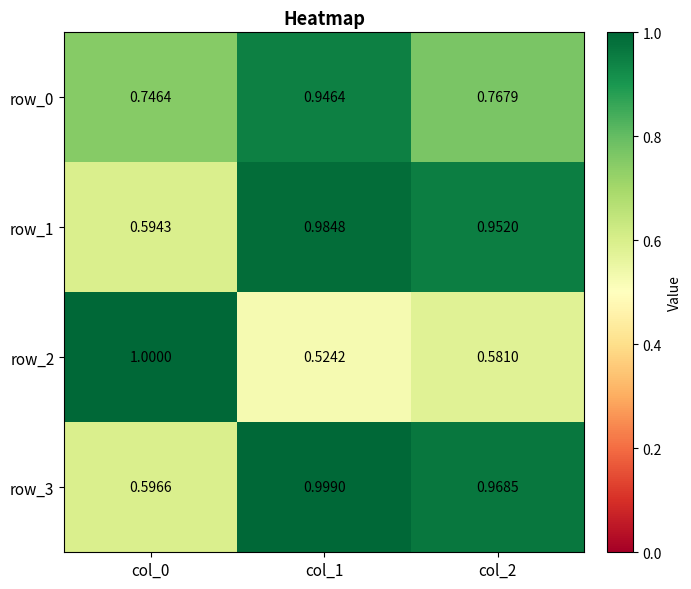

Is the value of row_2 at col_2 greater than the value of row_0 at col_1?

No